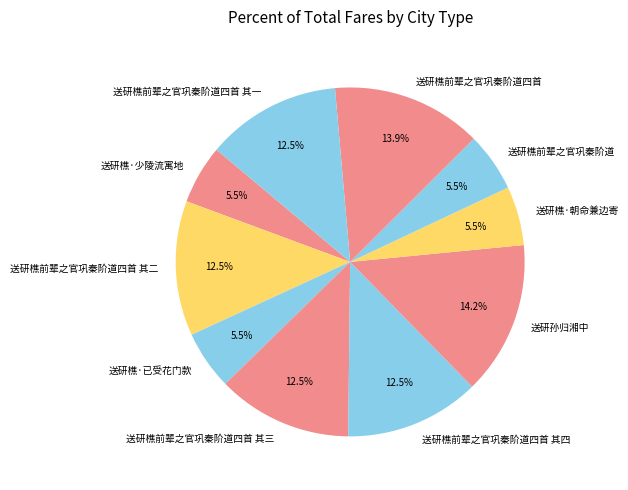

Is 送研樵前辈之官巩秦阶道四首 其二 the majority of the pie?

No